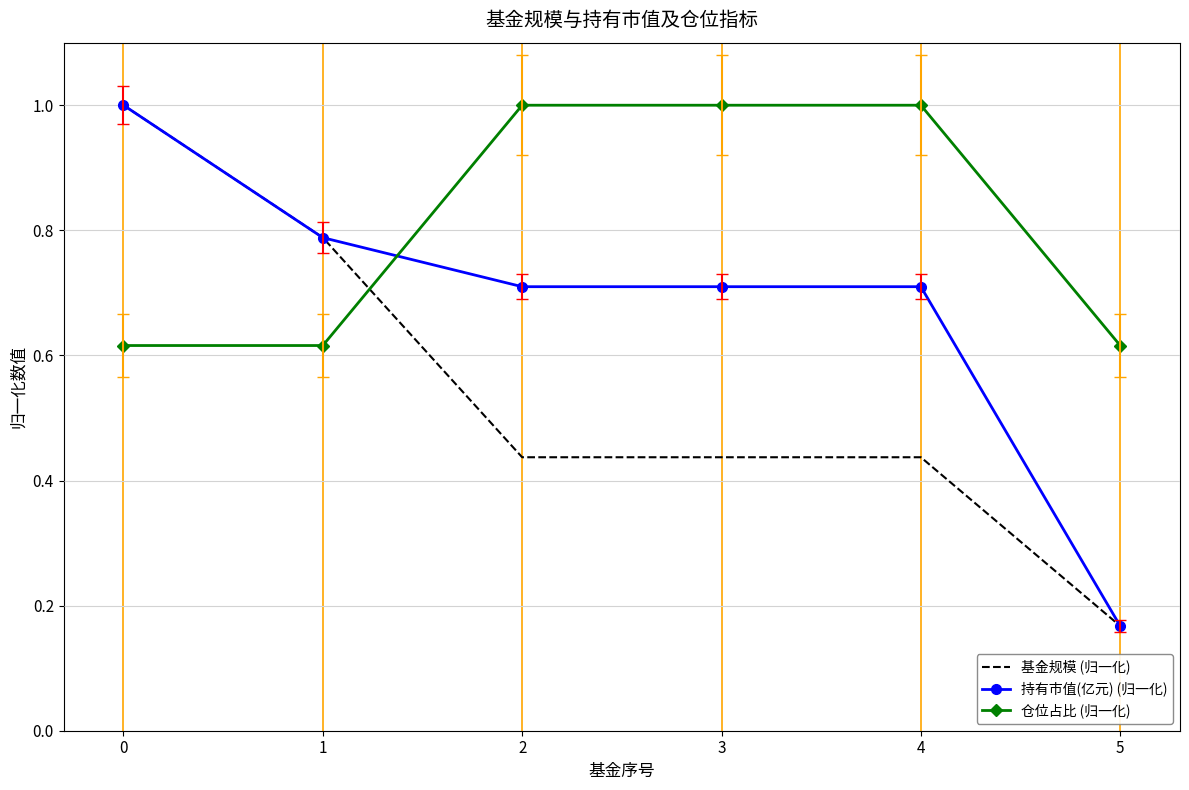

The 持有市值(亿元) (归一化) series shows 0.5 at 2. True or false?

False